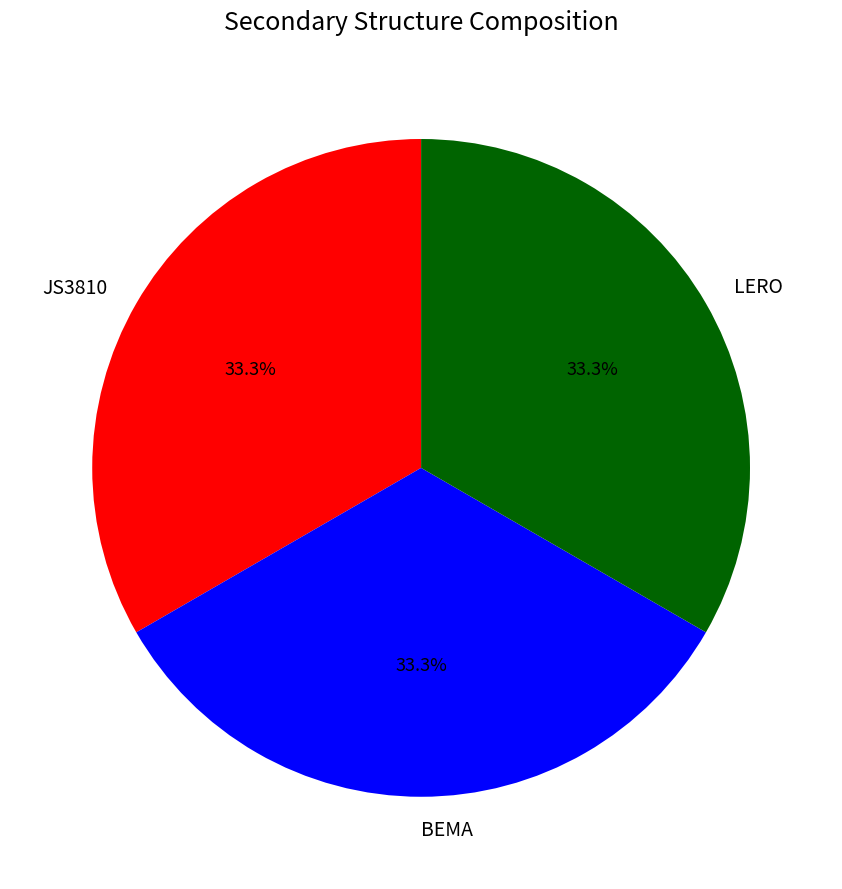

The JS3810 slice represents 28% of the pie. True or false?

False